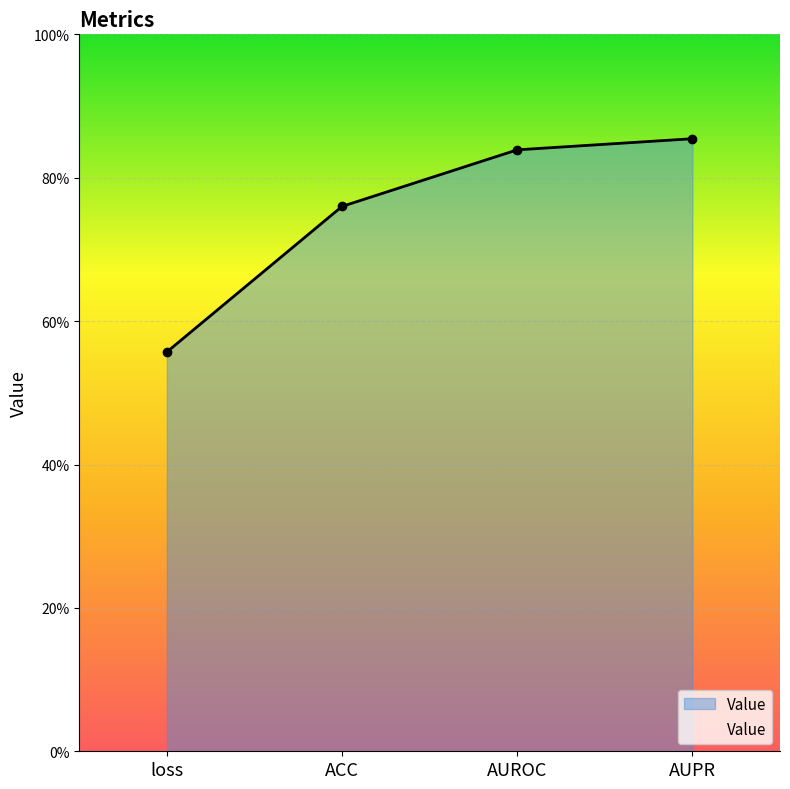

Which has a higher value, AUROC or ACC?

AUROC